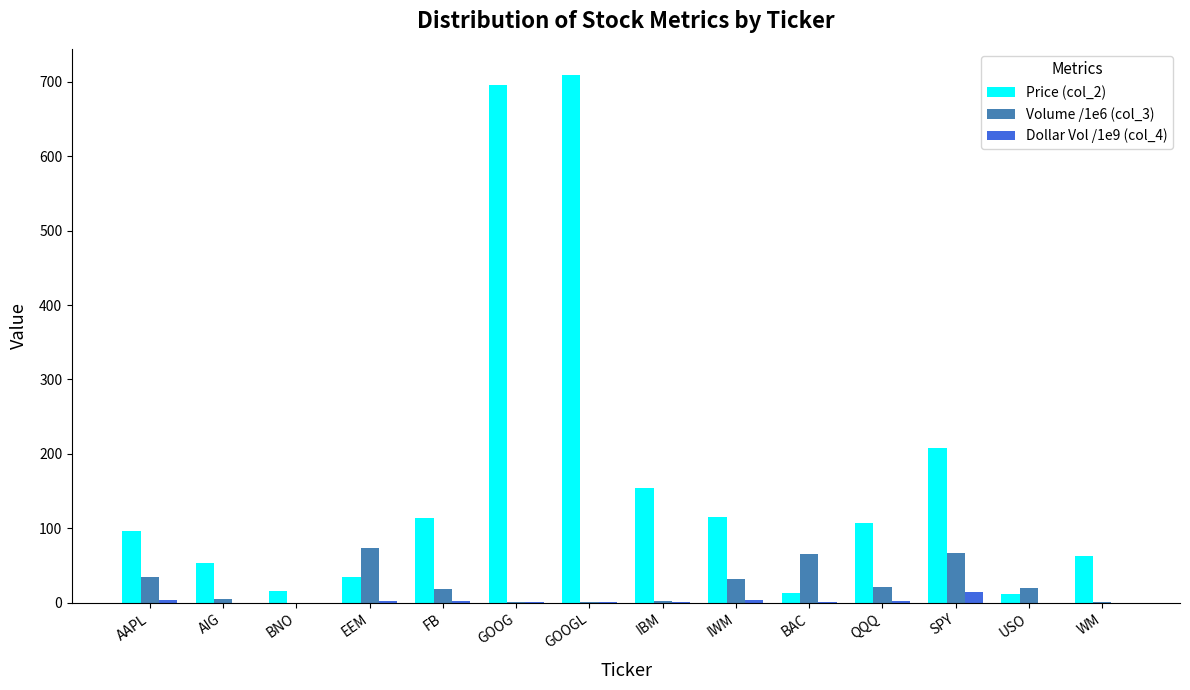

What is the sum of all Volume /1e6 (col_3) values?

345.6